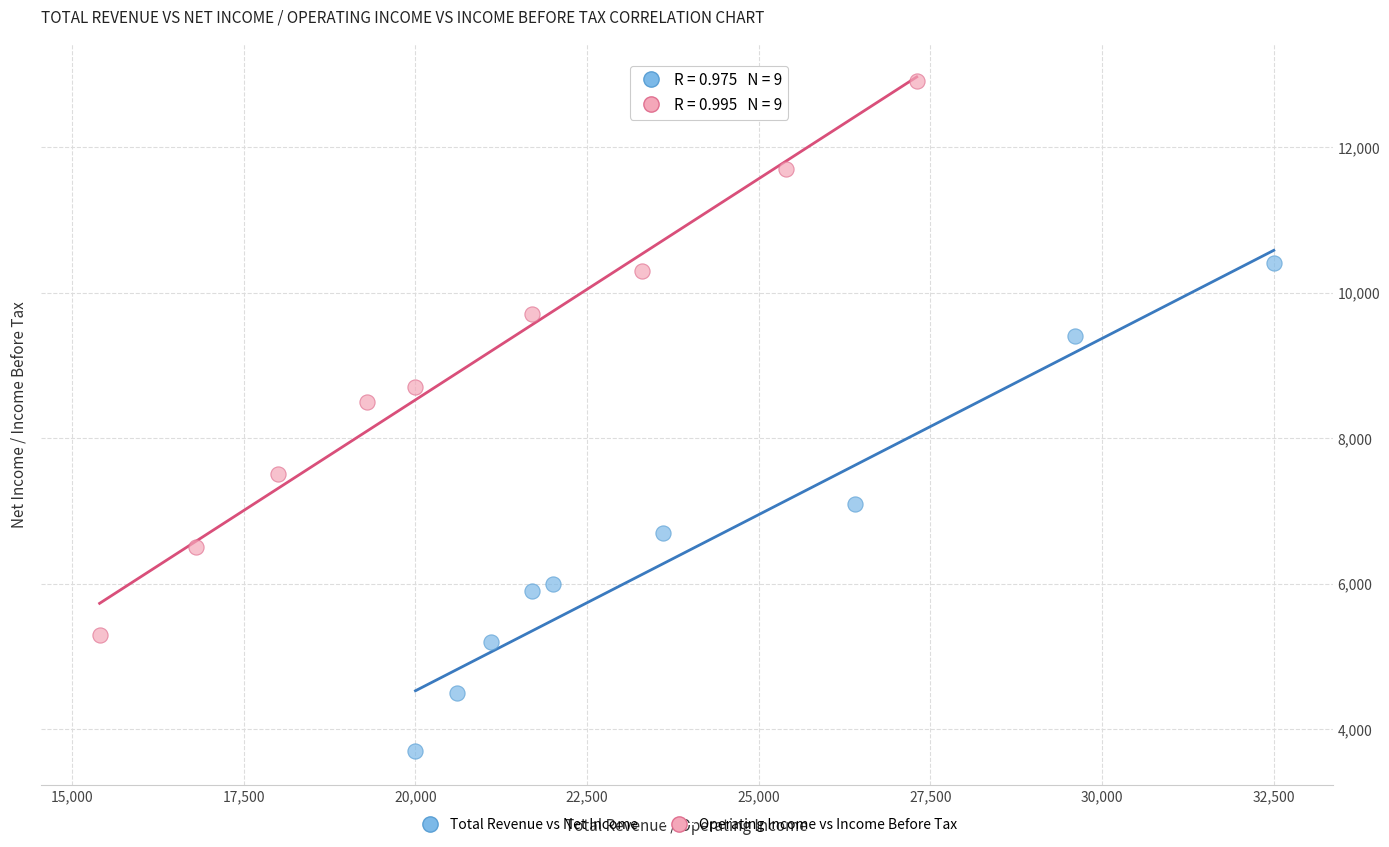

Which series contains the lowest Y value?

Total Revenue vs Net Income